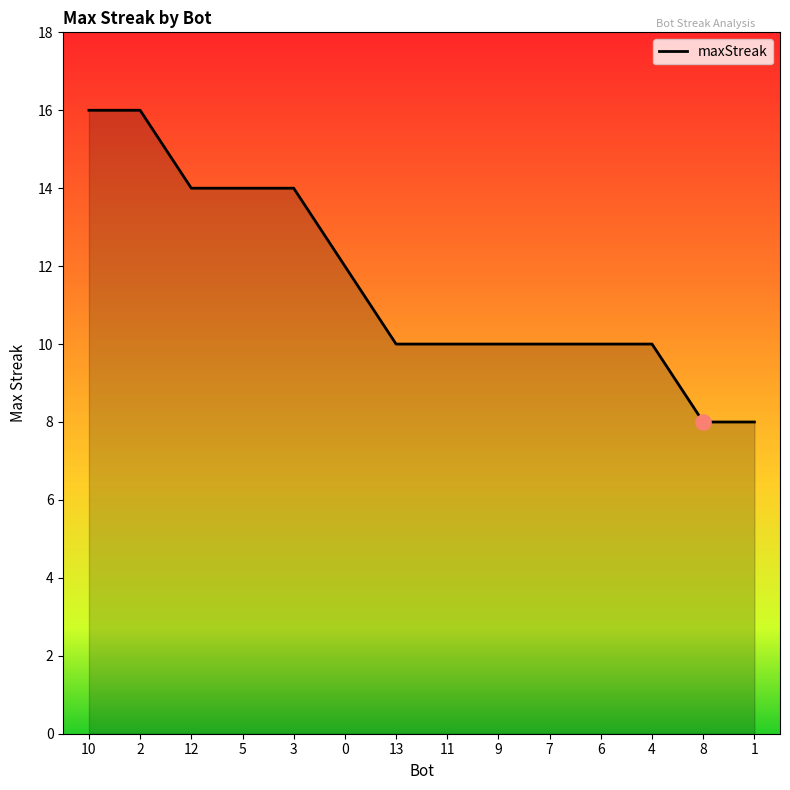

Approximately how many times larger is the value at 9 compared to 7?

1.0